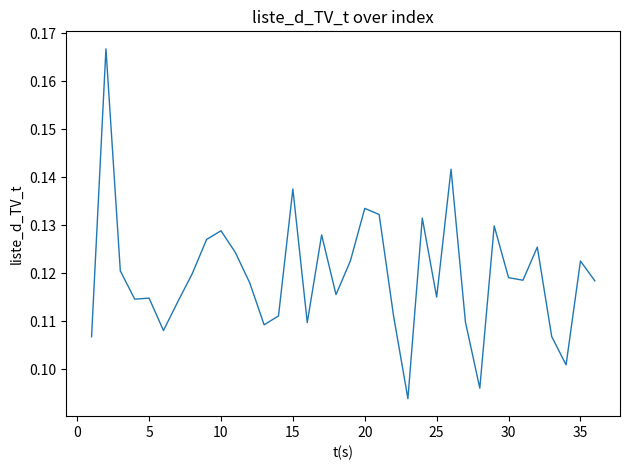

The chart shows a value of 0.2 at 25. True or false?

False